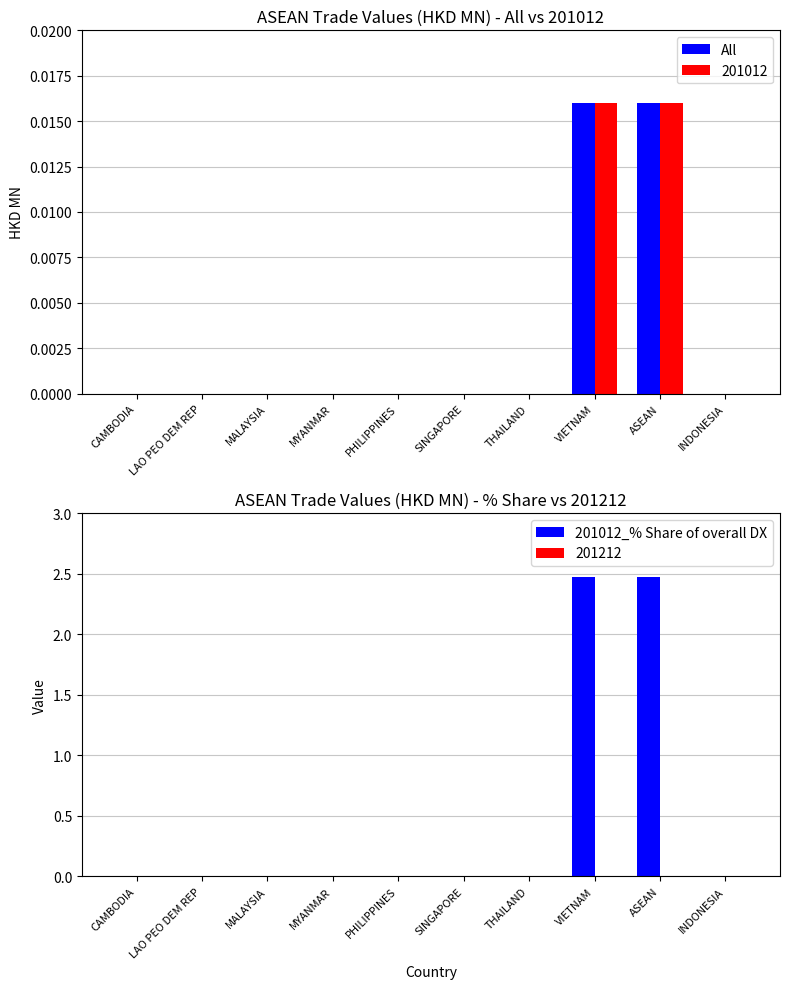

What are all the series names shown in the legend?

All, 201012_% Share of overall DX